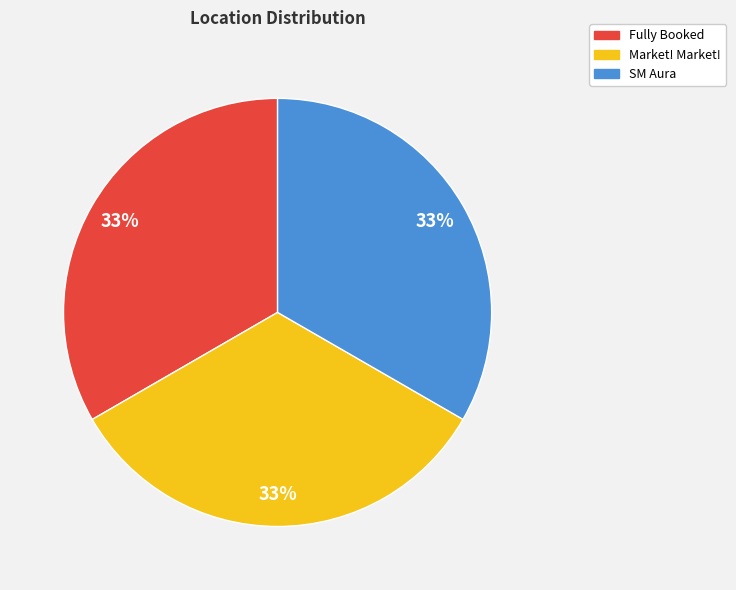

To the nearest percent, what is the average slice percentage?

33%